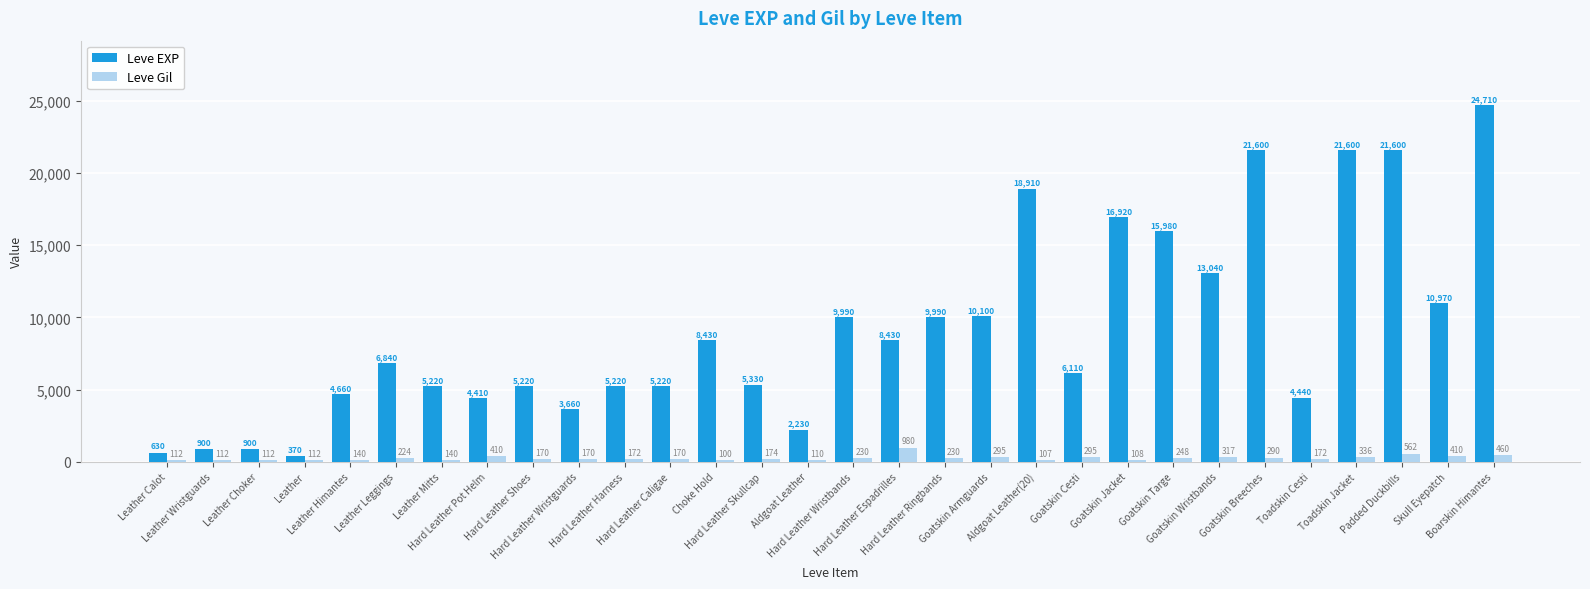

Count the number of data series in this chart.

2